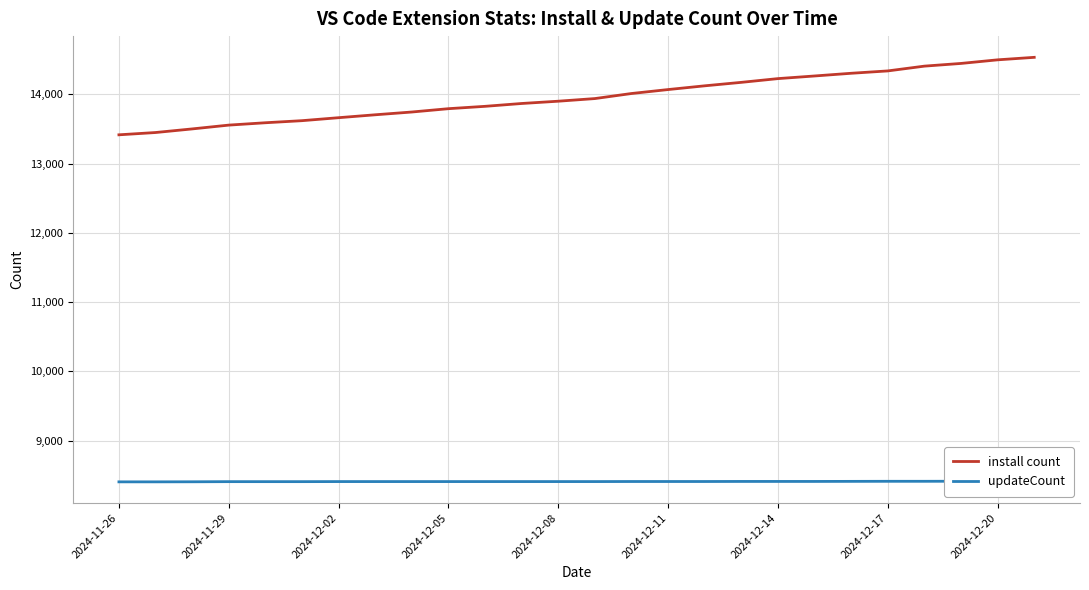

True or false: install count has a value of 14226 at 2024-12-14.

True